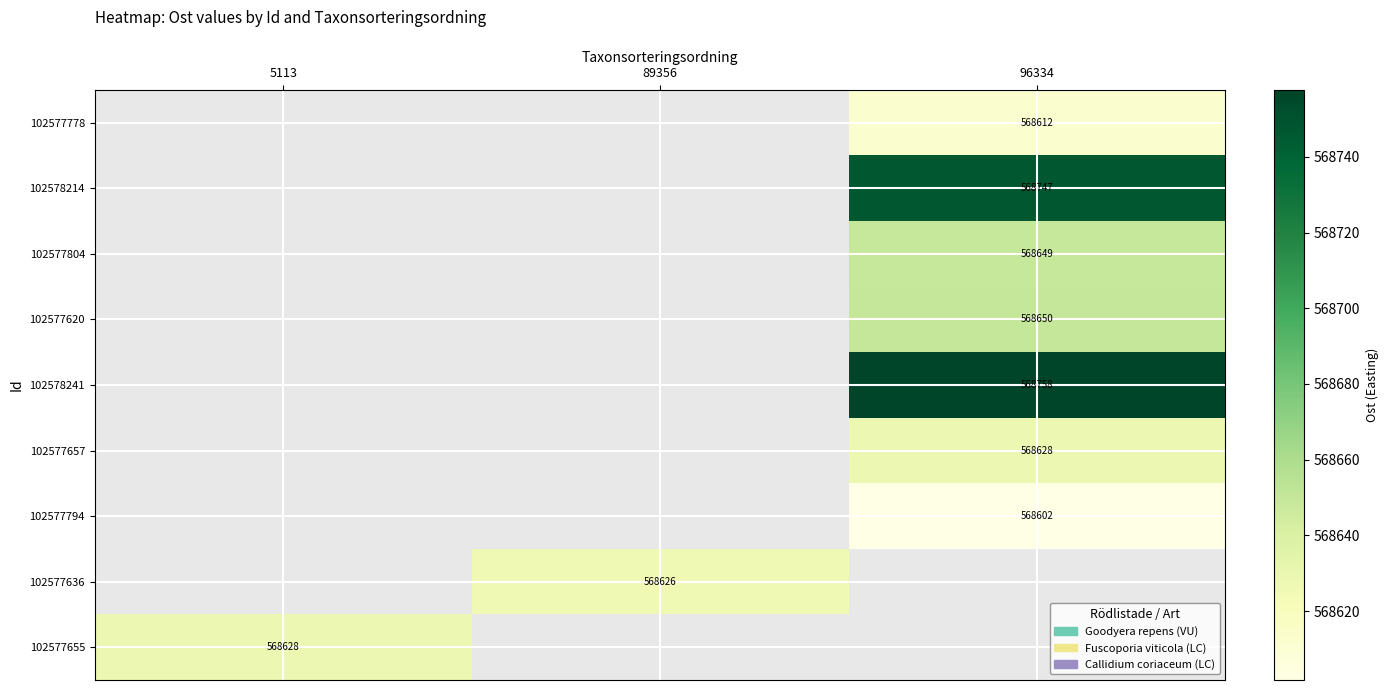

Is the value of 102578241 at 96334 greater than the value of 102577636 at 89356?

Yes